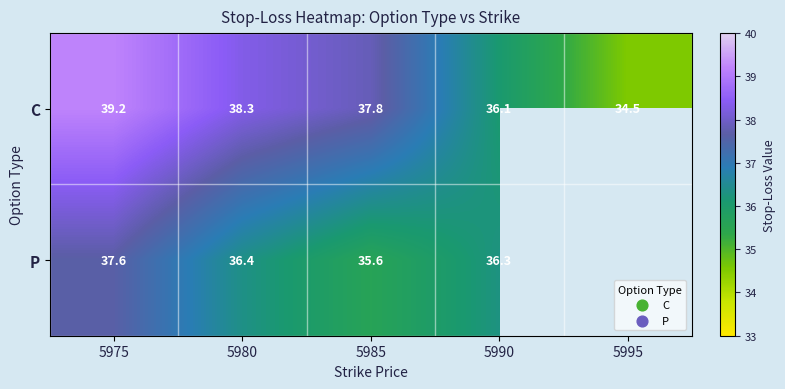

Is the value of C at 5990 greater than the value of P at 5985?

Yes